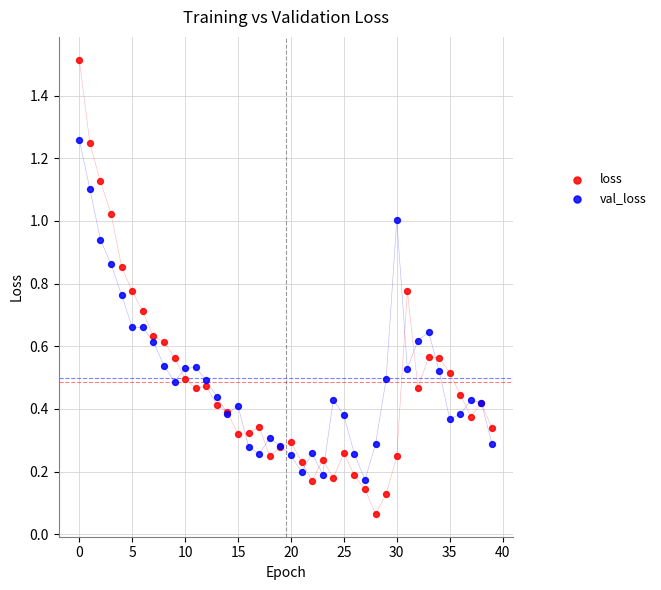

Which series reaches the maximum Y coordinate?

loss